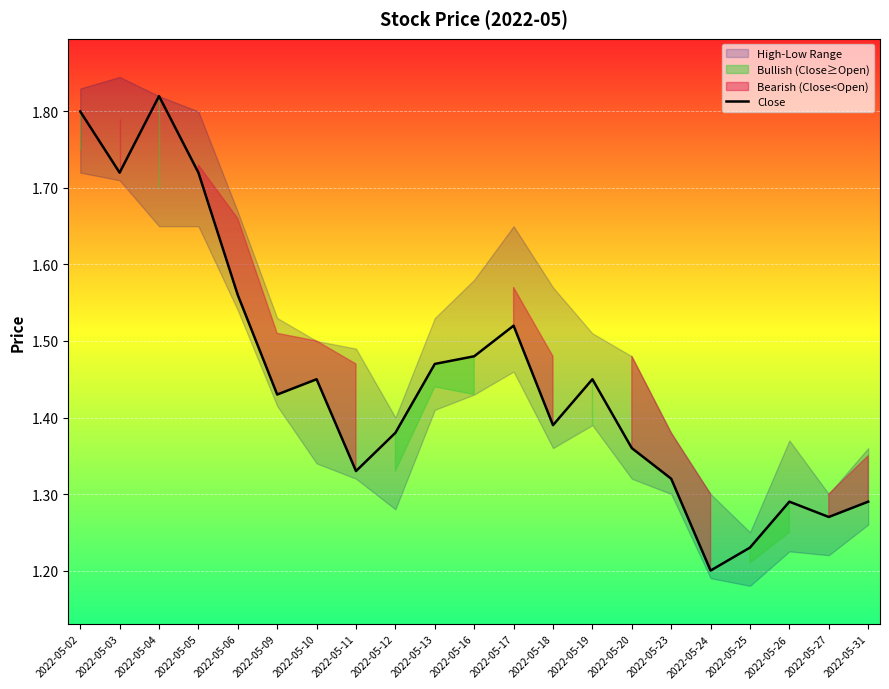

What is the greatest value displayed?

1.8